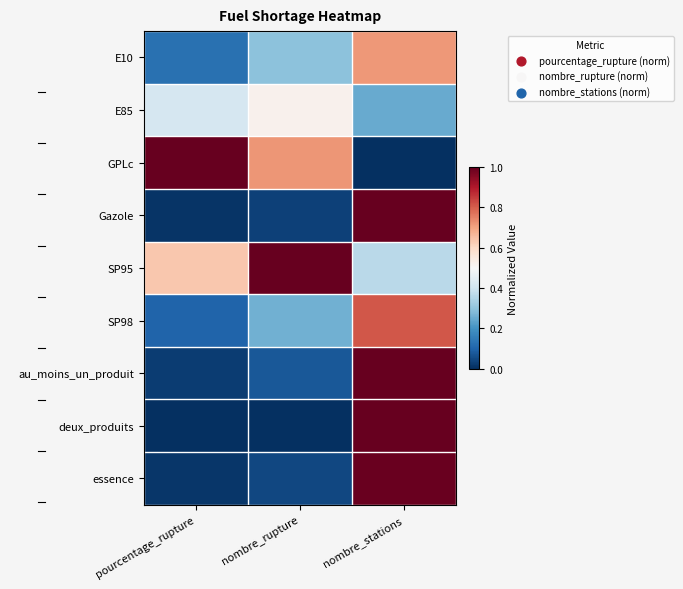

At nombre_rupture, list the series in order from largest to smallest.

SP95, GPLc, E85, E10, SP98, au_moins_un_produit, essence, Gazole, deux_produits